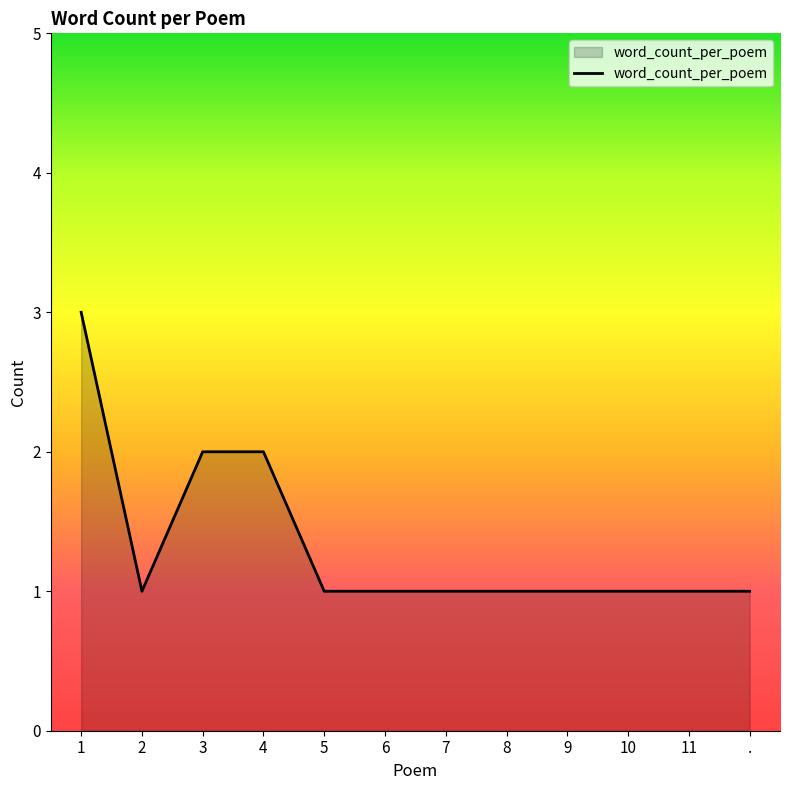

Reading left to right, extract all data points from this chart.

3	1	2	2	1	1	1	1	1	1	1	1